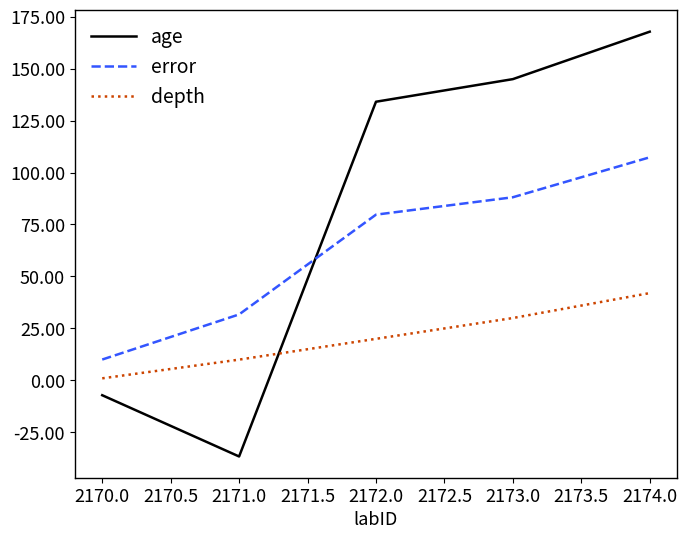

How many lines are shown in the chart?

3